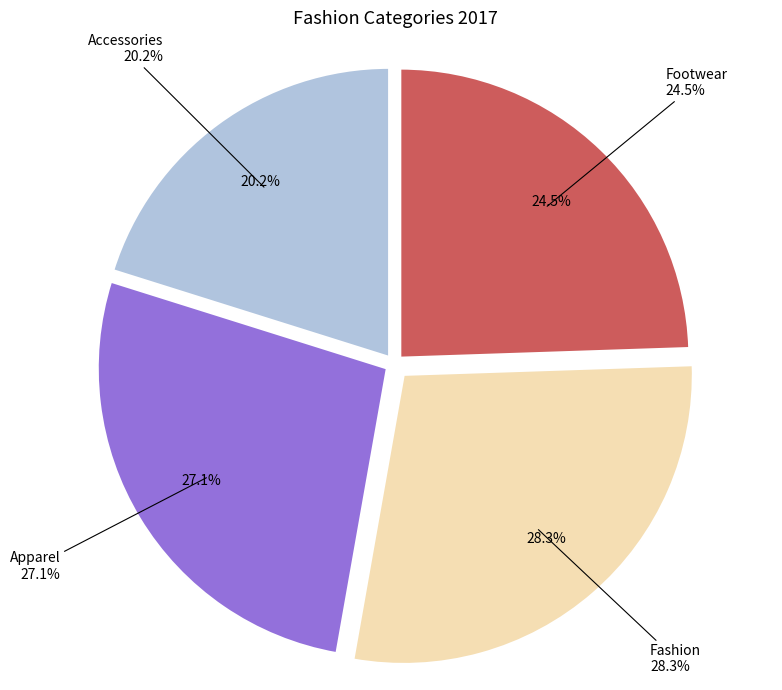

Is Apparel the majority of the pie?

No